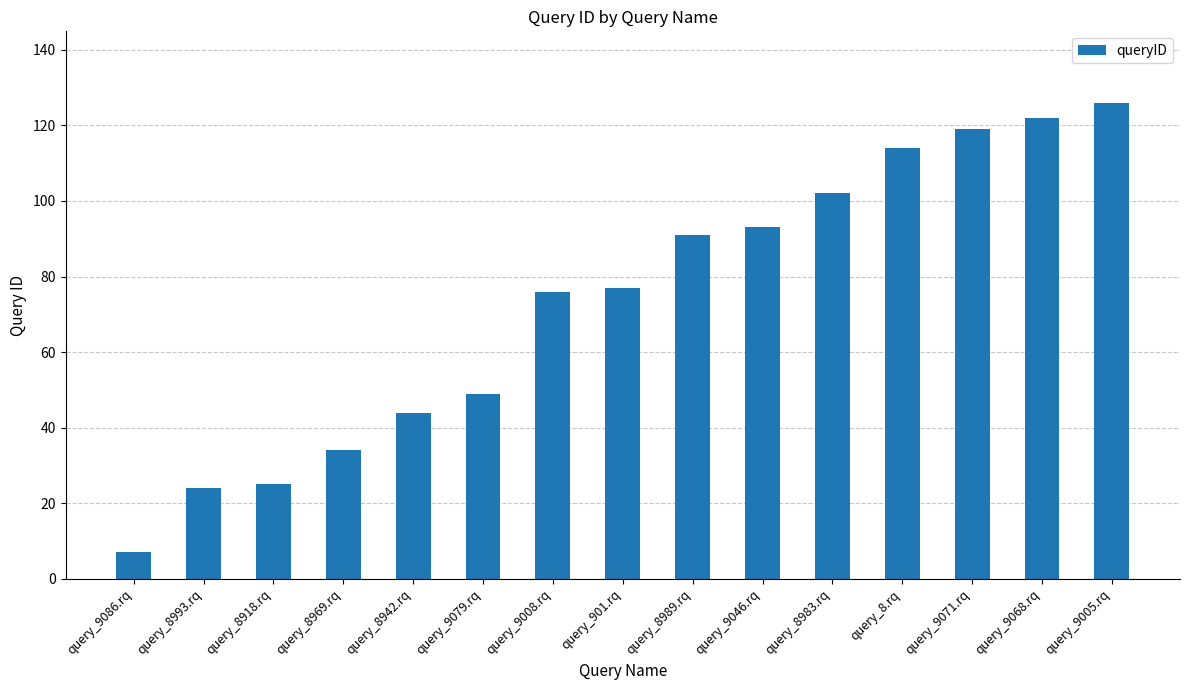

What position from the right is query_9079.rq?

10